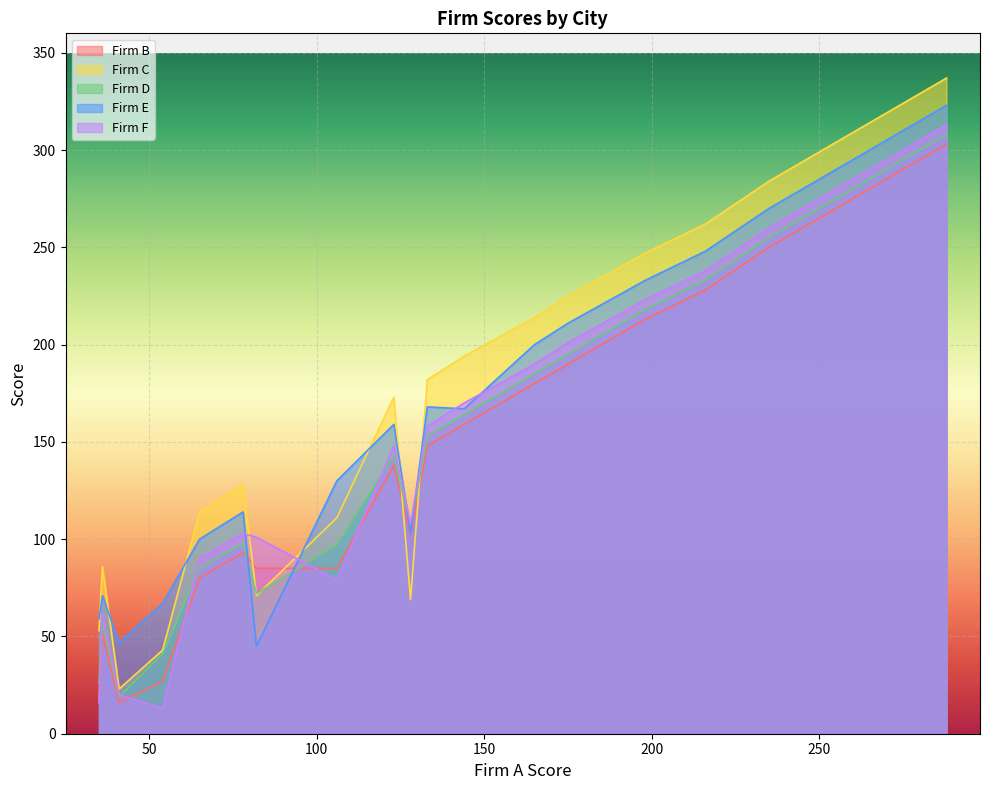

In Firm F, how many points are higher than both neighbors (excluding endpoints)?

3